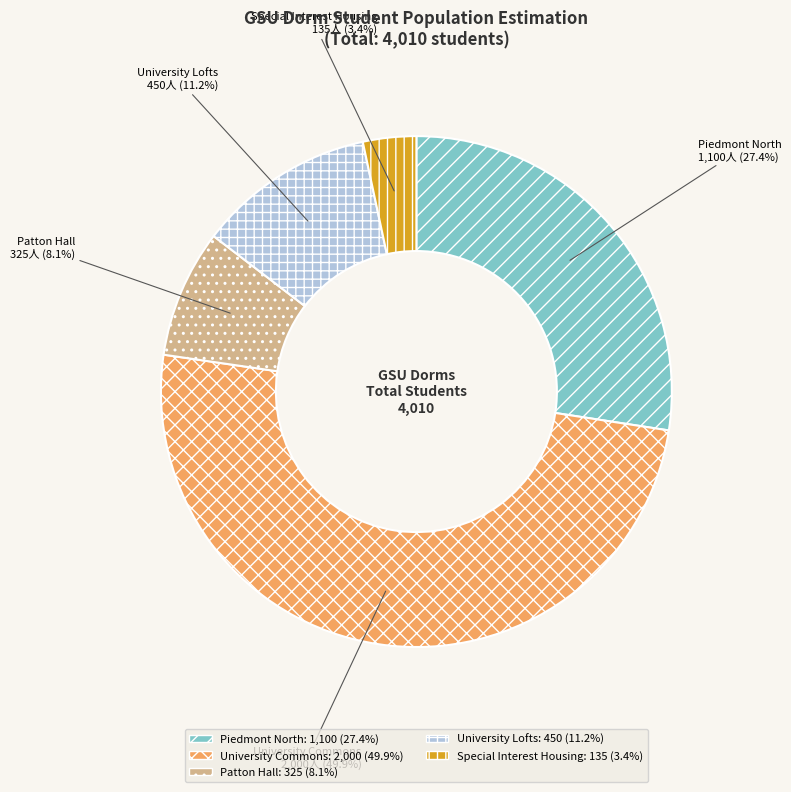

Combined, what portion of the pie is Special Interest Housing and University Lofts?

14.6%